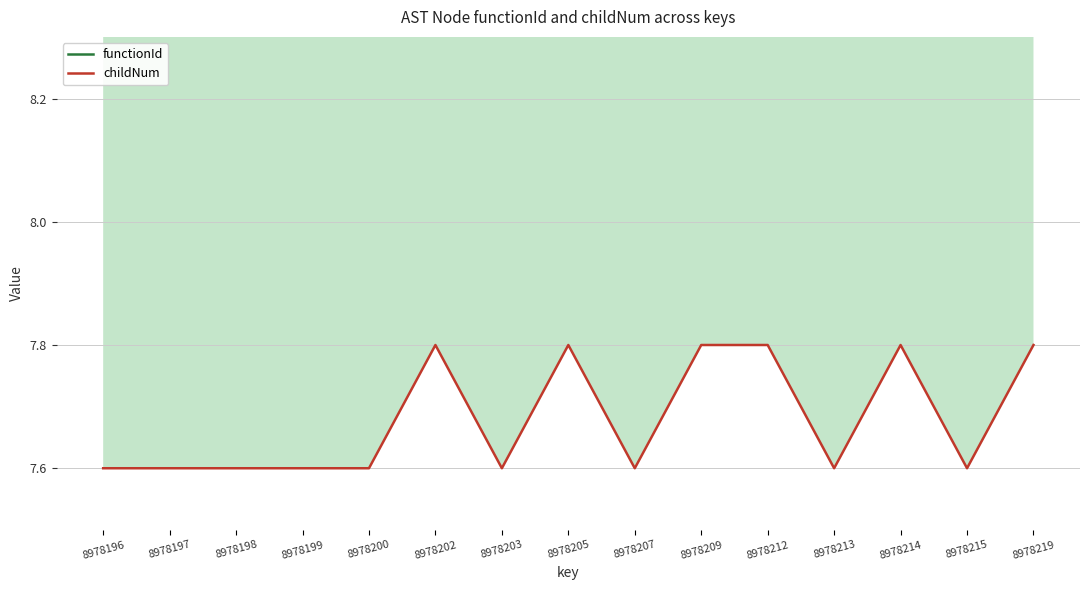

Count the childNum values in the range 7 to 8.

15